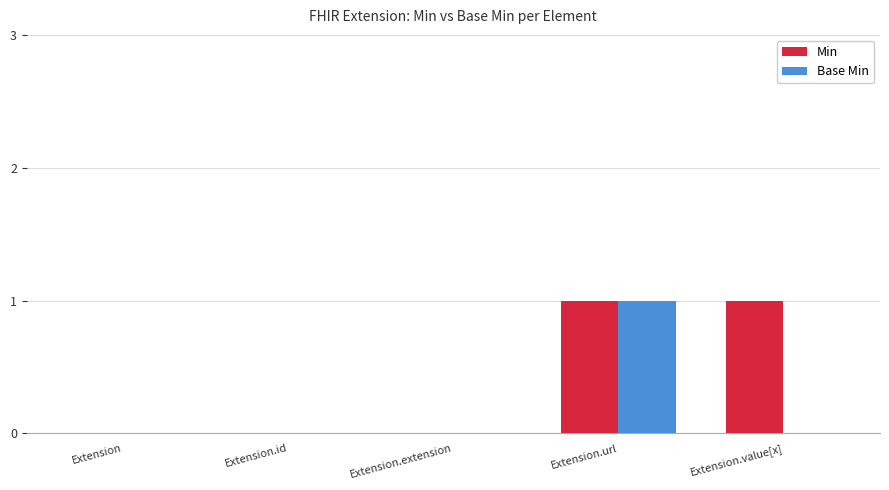

Between Extension.extension and Extension.value[x], which series saw the biggest shift?

Min